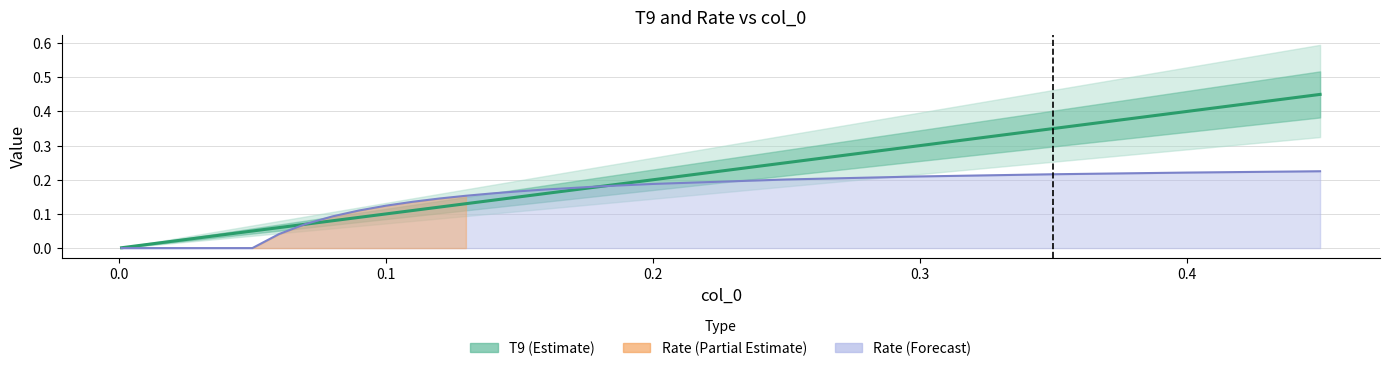

What is the average value?

0.1